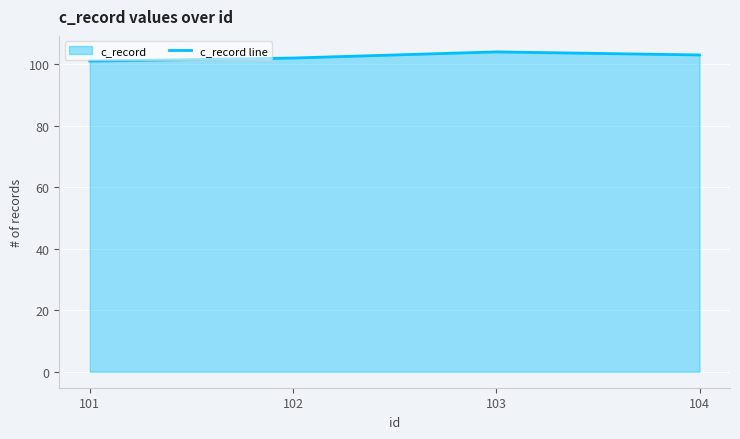

At which label is the value closest to 102?

102